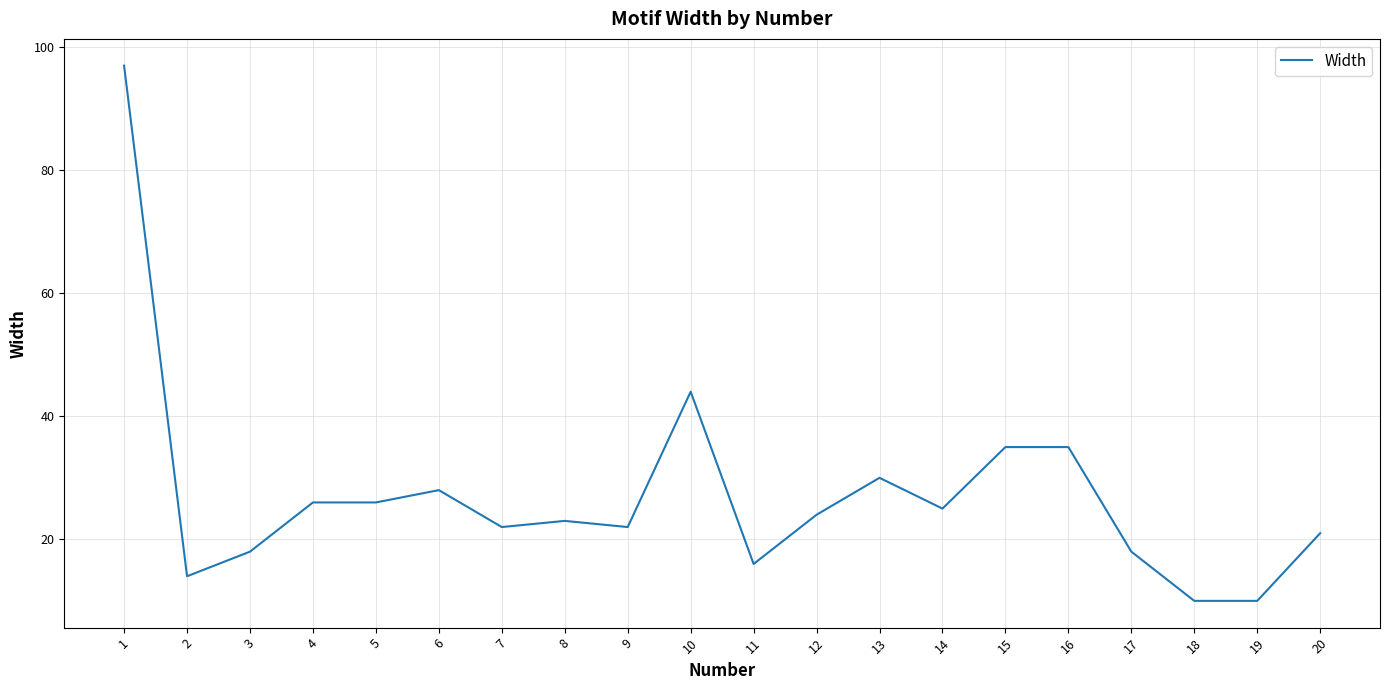

Reading left to right, transcribe all the data shown in this chart.

1=97	2=14	3=18	4=26	5=26	6=28	7=22	8=23	9=22	10=44	11=16	12=24	13=30	14=25	15=35	16=35	17=18	18=10	19=10	20=21